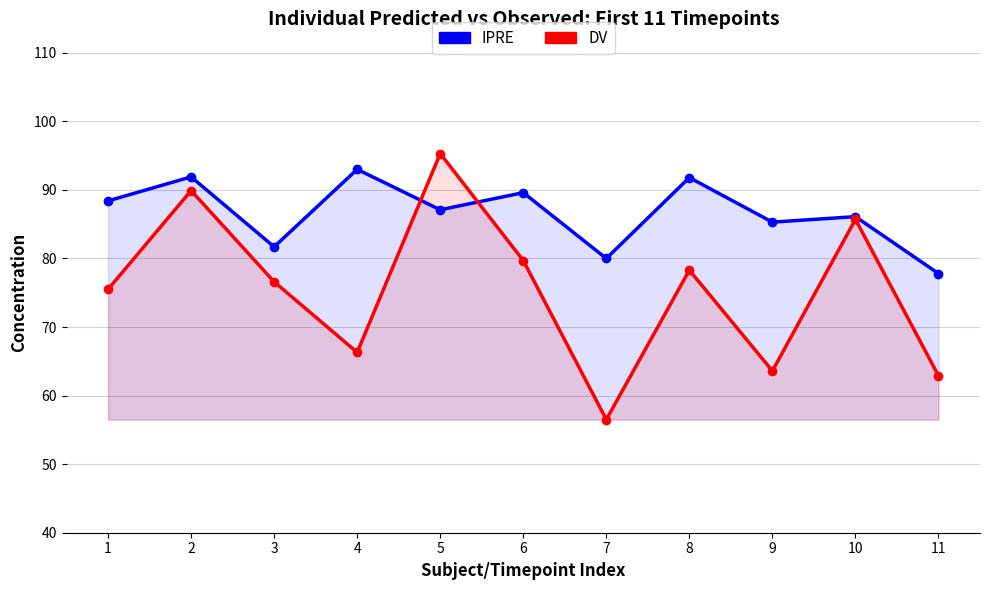

Reading left to right, extract all data points from this chart.

IPRE: 1=88.4	2=91.9	3=81.7	4=93.0	5=87.1	6=89.6	7=80.0	8=91.8	9=85.3	10=86.1	11=77.8
DV: 1=75.5	2=89.9	3=76.6	4=66.3	5=95.3	6=79.7	7=56.5	8=78.3	9=63.6	10=85.7	11=62.9